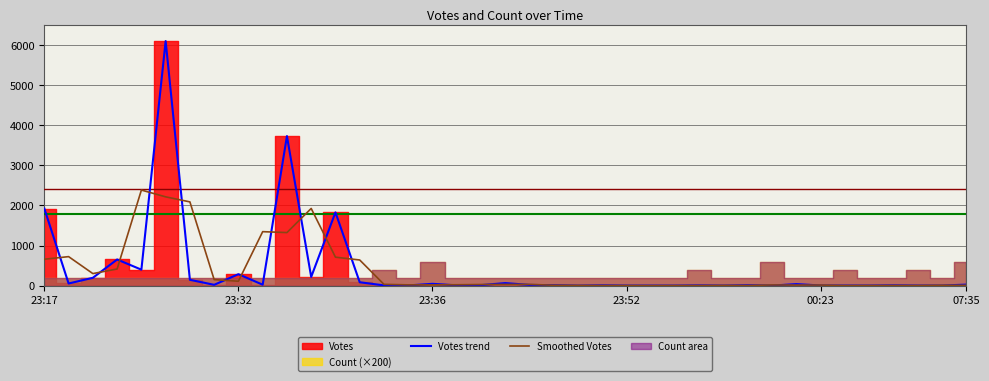

How many data points in Smoothed Votes are above 20?

19